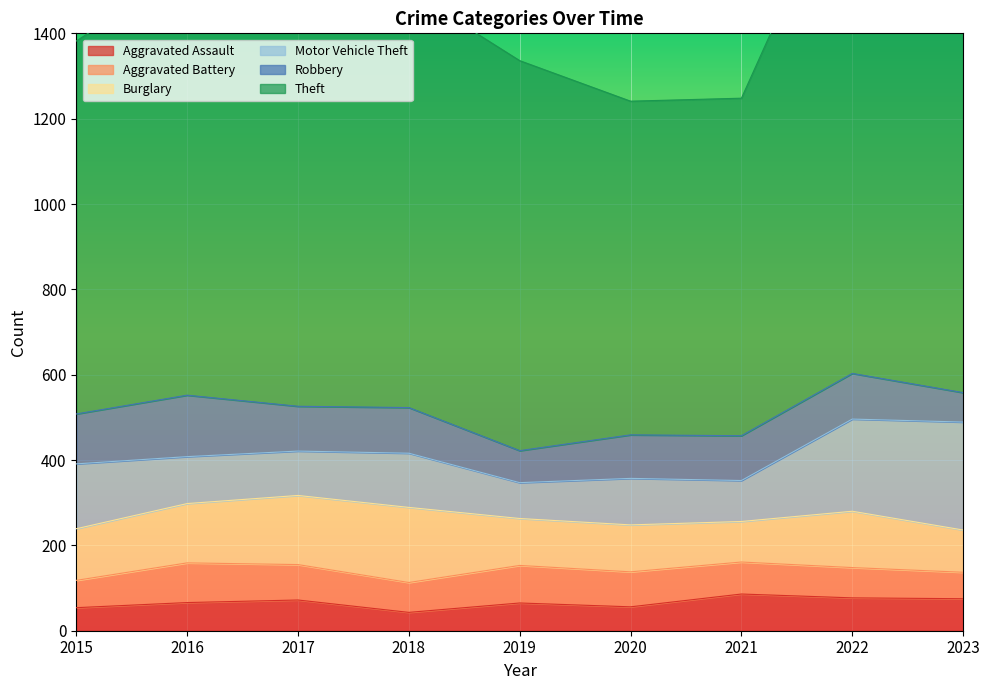

What is the approximate value of Theft at 2018?

977